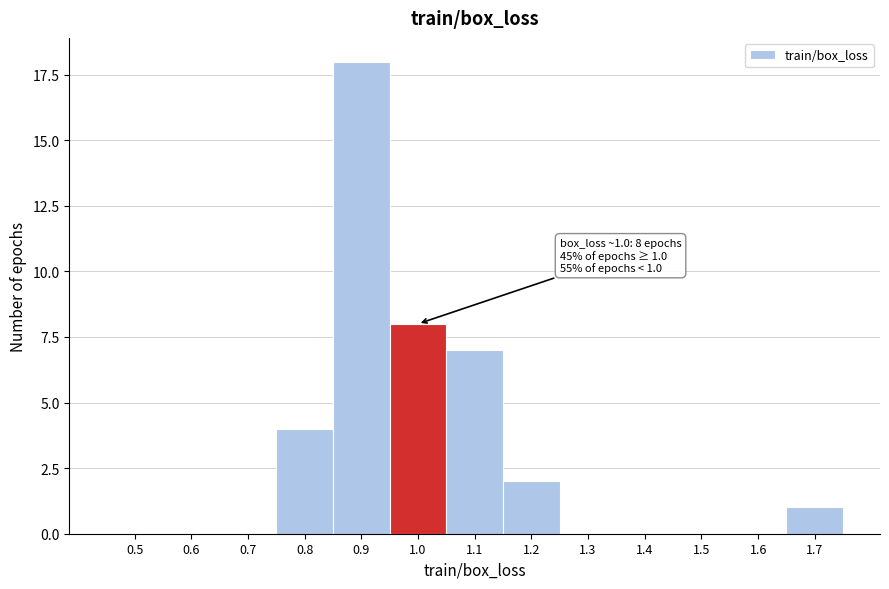

Reading right to left, list all the values displayed in this chart.

1.7=1	1.6=0	1.5=0	1.4=0	1.3=0	1.2=2	1.1=7	1.0=8	0.9=18	0.8=4	0.7=0	0.6=0	0.5=0